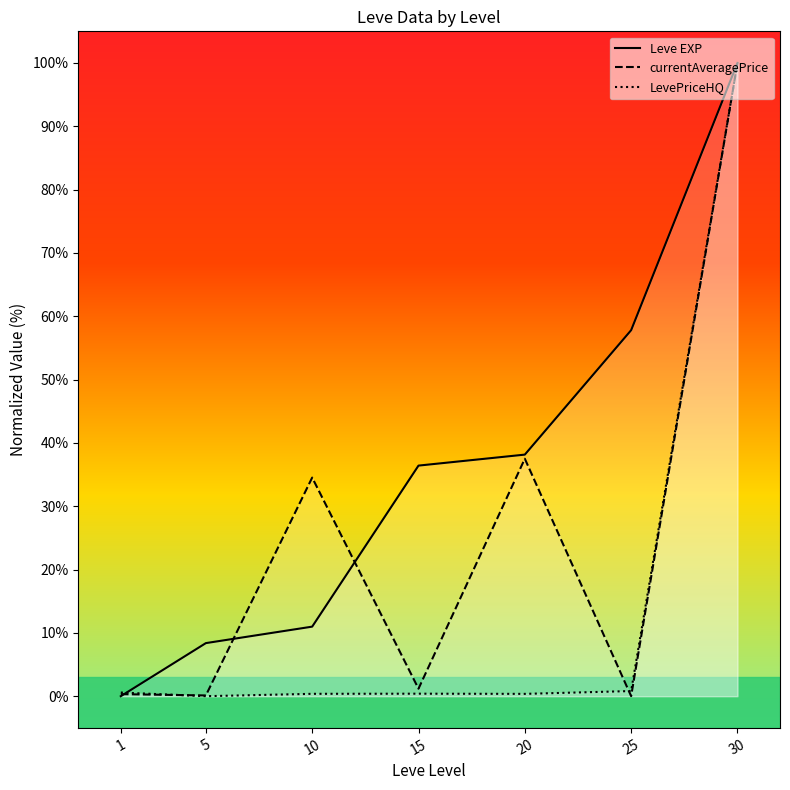

List the series in order of their overall mean, lowest first.

LevePriceHQ, currentAveragePrice, Leve EXP